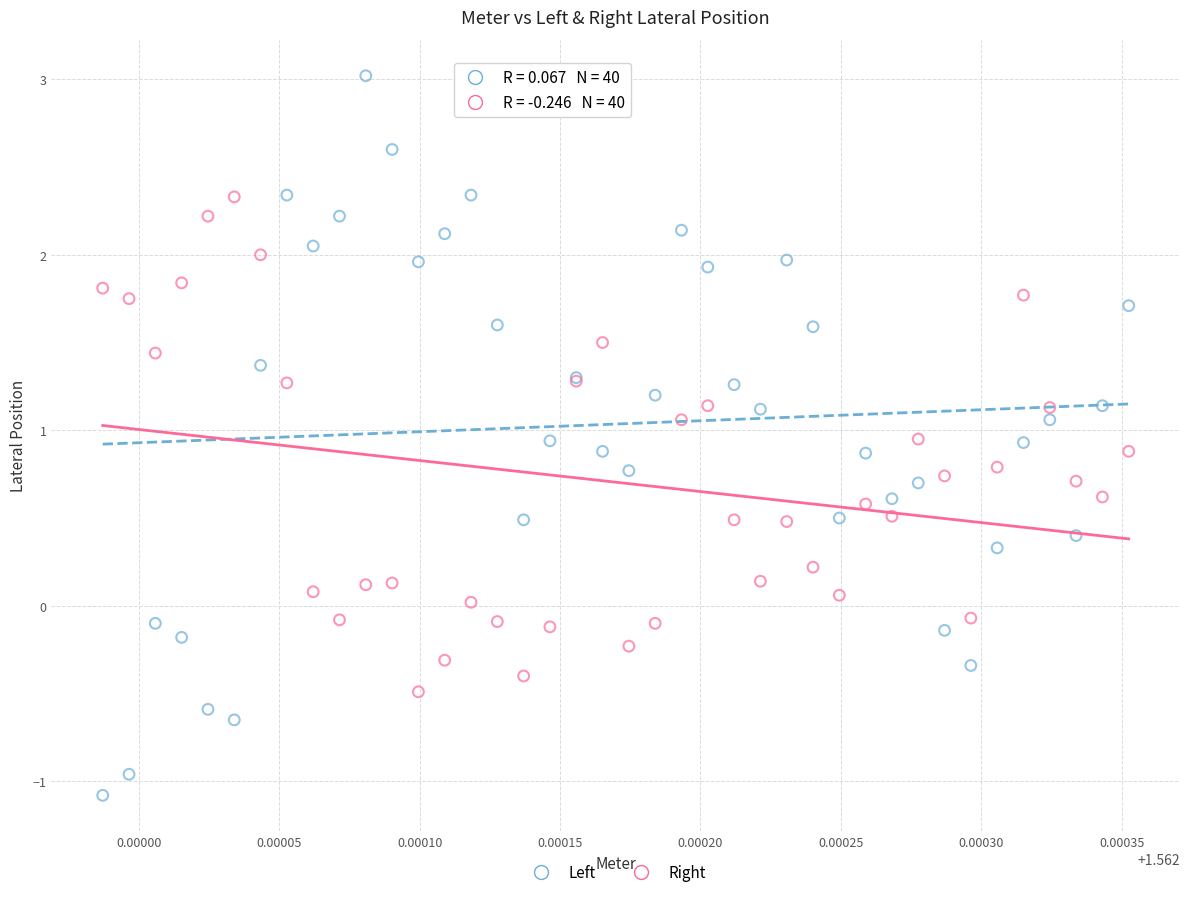

Which series contains the highest Y value?

Left